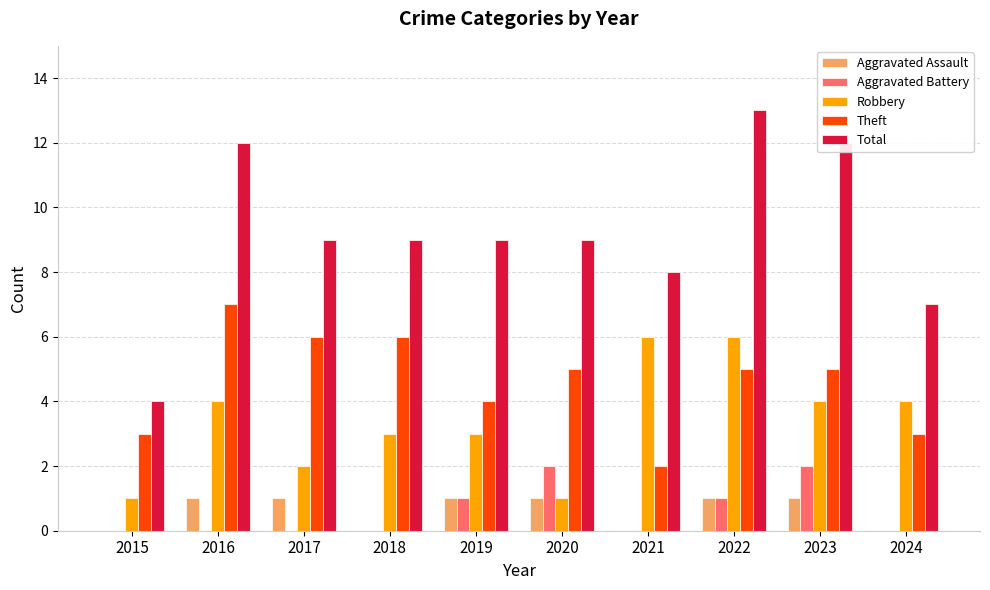

The value of Aggravated Battery at 2020 is 4. True or false?

False